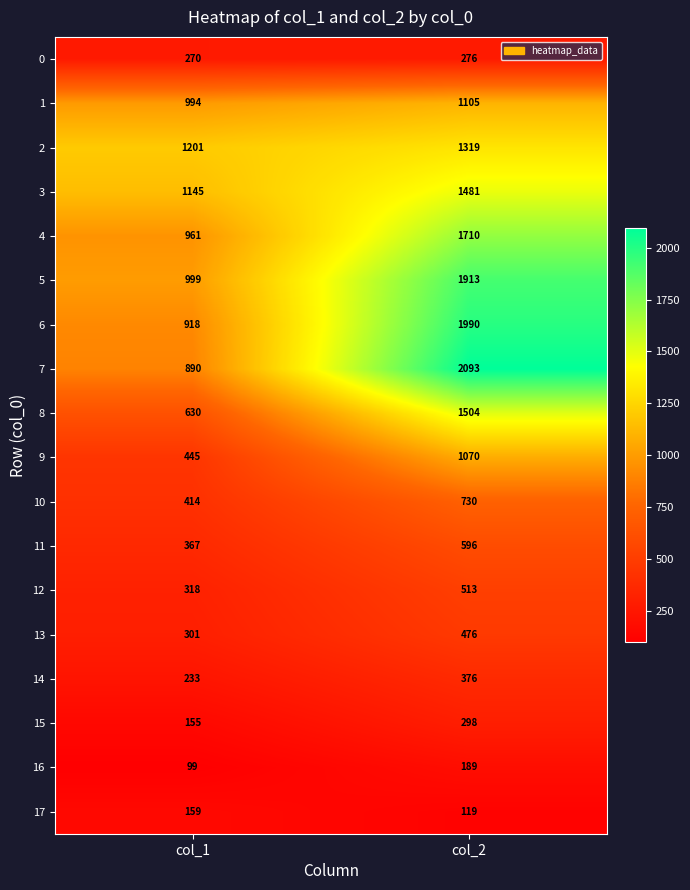

True or false: 1 has a value of 337 at col_2.

False